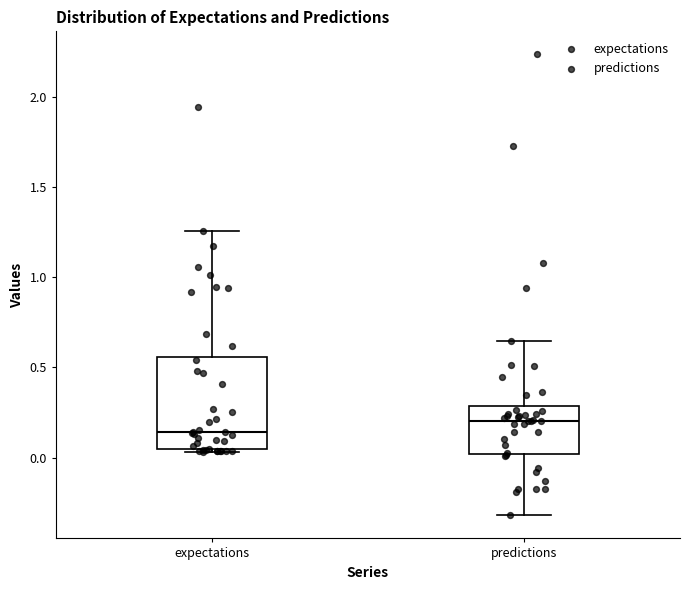

Which box is the tallest, from its lower edge to its upper edge?

expectations